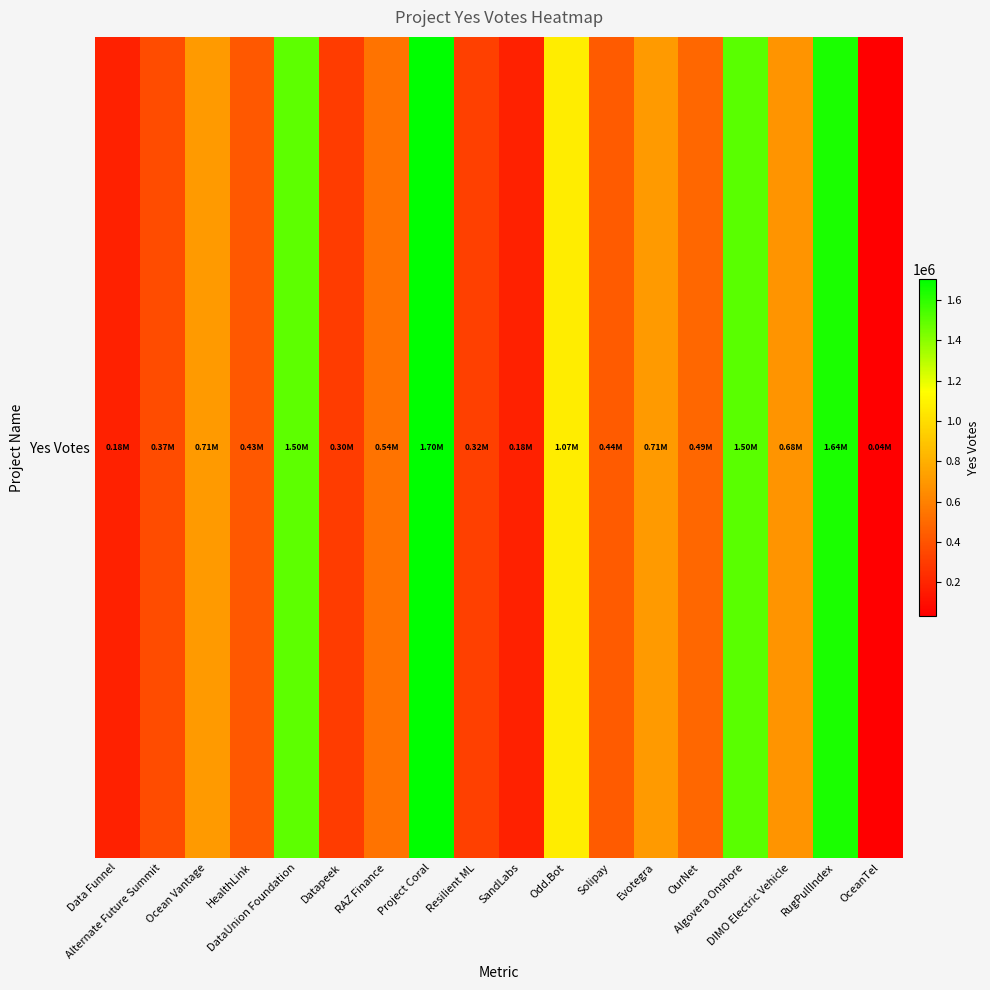

How many data points are above 540309?

9